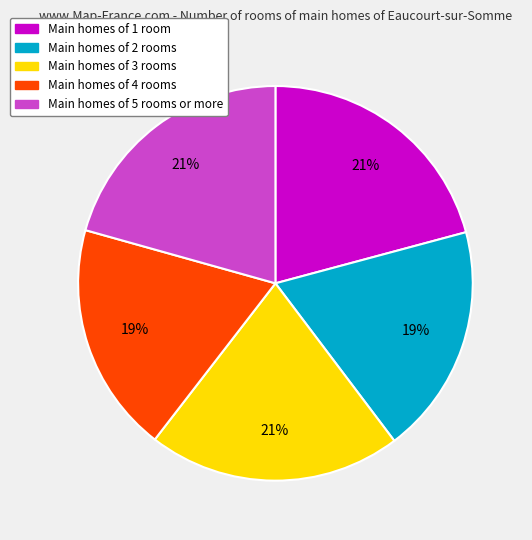

To the nearest percent, what portion does Main homes of 4 rooms represent?

19%